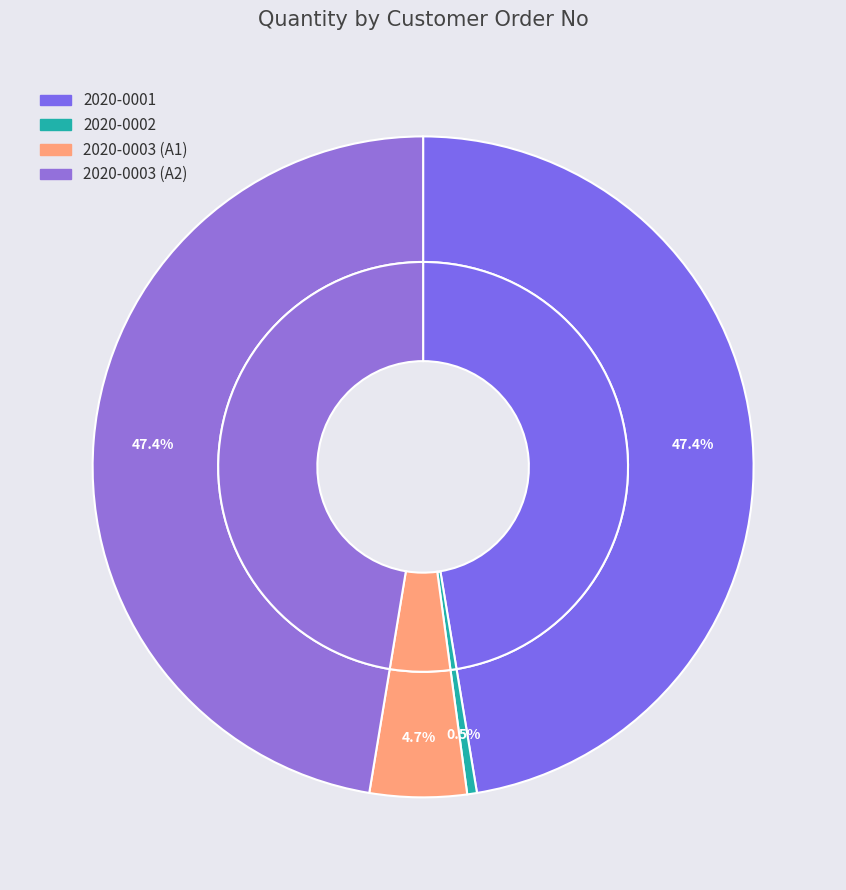

Which category has the biggest portion of the pie?

2020-0001